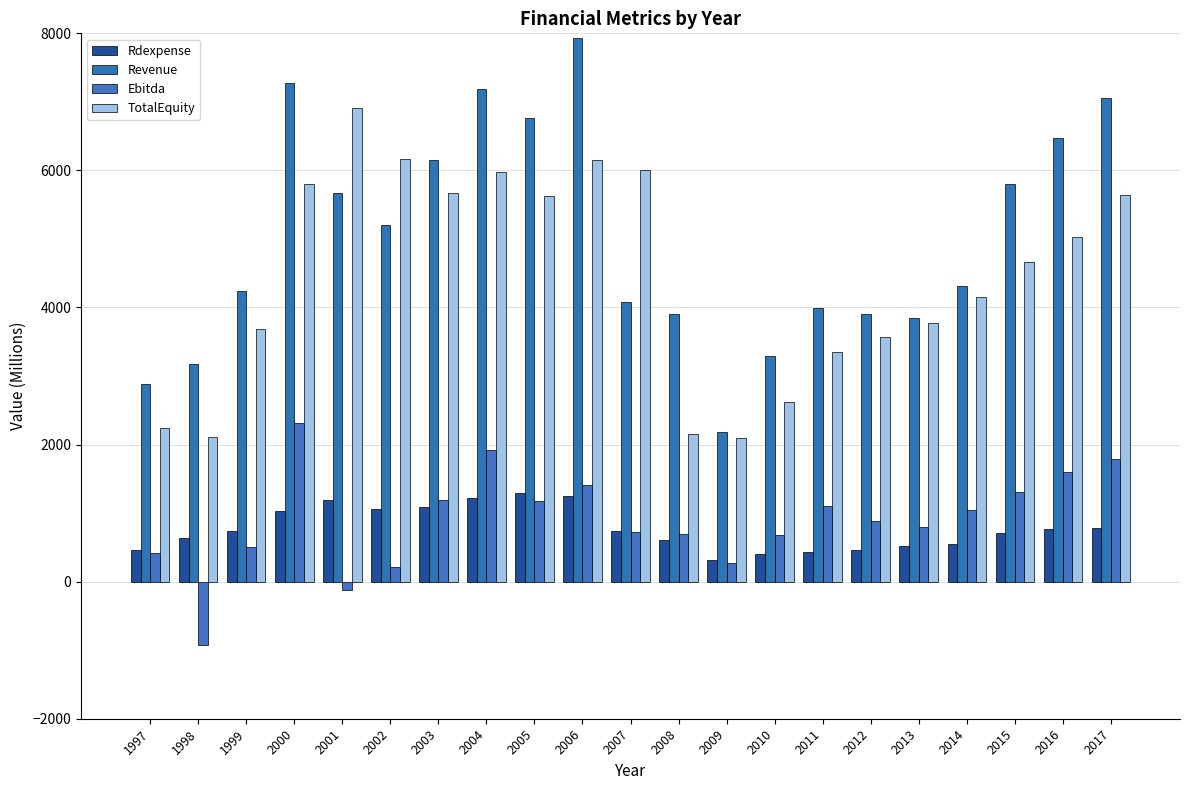

Reading right to left, what are all the values shown in this chart?

Rdexpense: 2017=776.0	2016=770.0	2015=717.0	2014=550.0	2013=525.0	2012=455.0	2011=439.0	2010=399.0	2009=319.0	2008=606.0	2007=743.0	2006=1249.0	2005=1293.0	2004=1219.0	2003=1089.0	2002=1060.0	2001=1189.0	2000=1025.4	1999=738.6	1998=637.1	1997=457.0
Revenue: 2017=7063.0	2016=6473.0	2015=5795.0	2014=4320.0	2013=3843.0	2012=3904.0	2011=3997.0	2010=3295.0	2009=2184.0	2008=3903.0	2007=4074.0	2006=7929.0	2005=6759.0	2004=7195.0	2003=6152.0	2002=5207.0	2001=5670.7	2000=7282.6	1999=4237.3	1998=3175.3	1997=2885.3
Ebitda: 2017=1795.0	2016=1596.0	2015=1315.0	2014=1039.0	2013=791.0	2012=883.0	2011=1100.0	2010=684.0	2009=270.0	2008=702.0	2007=724.0	2006=1410.0	2005=1183.0	2004=1918.0	2003=1190.0	2002=211.0	2001=-122.7	2000=2312.2	1999=508.7	1998=-917.6	1997=416.9
TotalEquity: 2017=5636.0	2016=5023.0	2015=4665.0	2014=4158.0	2013=3776.0	2012=3575.0	2011=3355.0	2010=2625.0	2009=2093.0	2008=2161.0	2007=6004.0	2006=6155.0	2005=5629.0	2004=5978.0	2003=5666.0	2002=6170.0	2001=6917.8	2000=5806.4	1999=3680.2	1998=2106.5	1997=2237.7